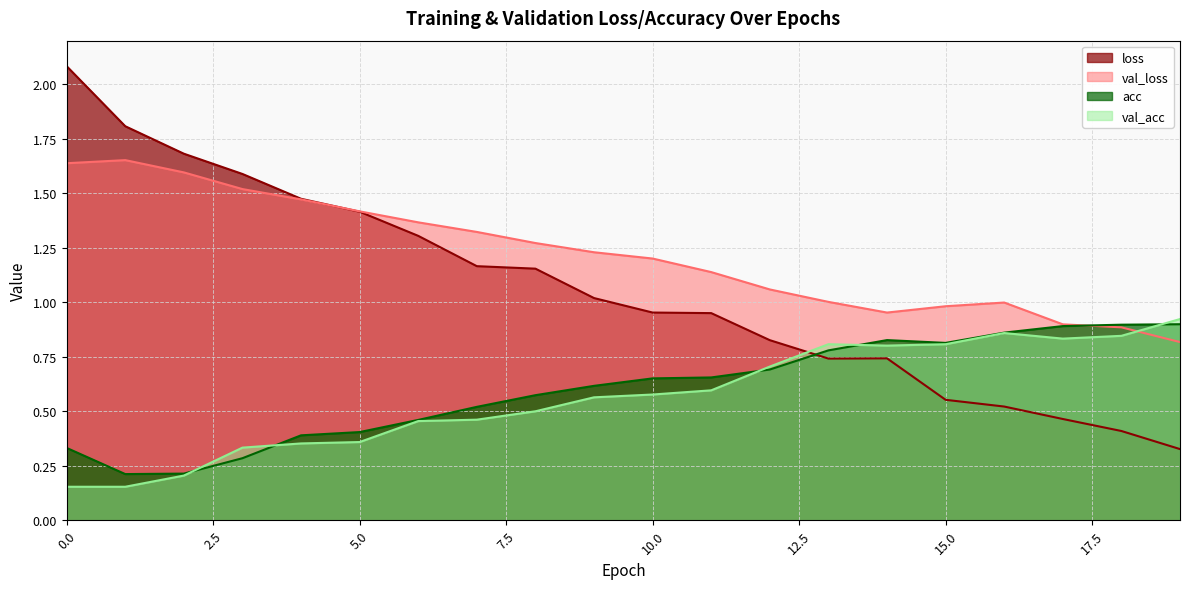

Where is val_loss nearest to the value 1?

16